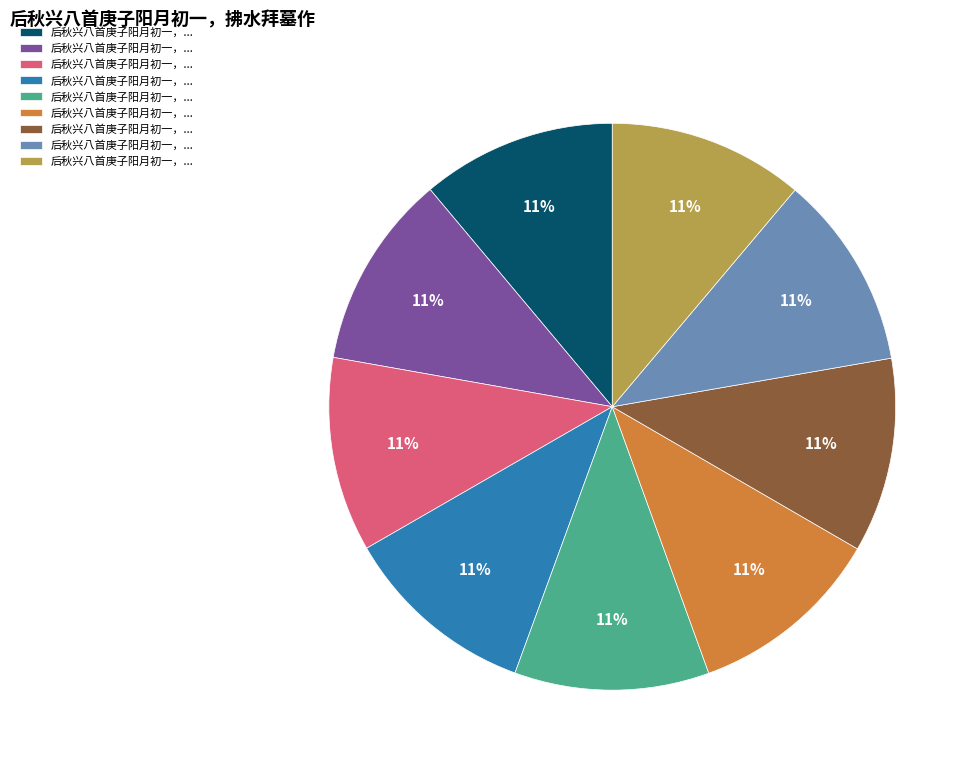

Is there any slice that represents more than half of the pie?

No